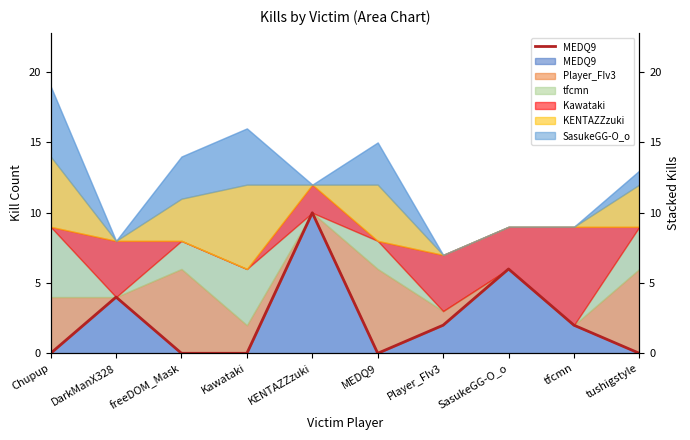

How many lines are shown in the chart?

1